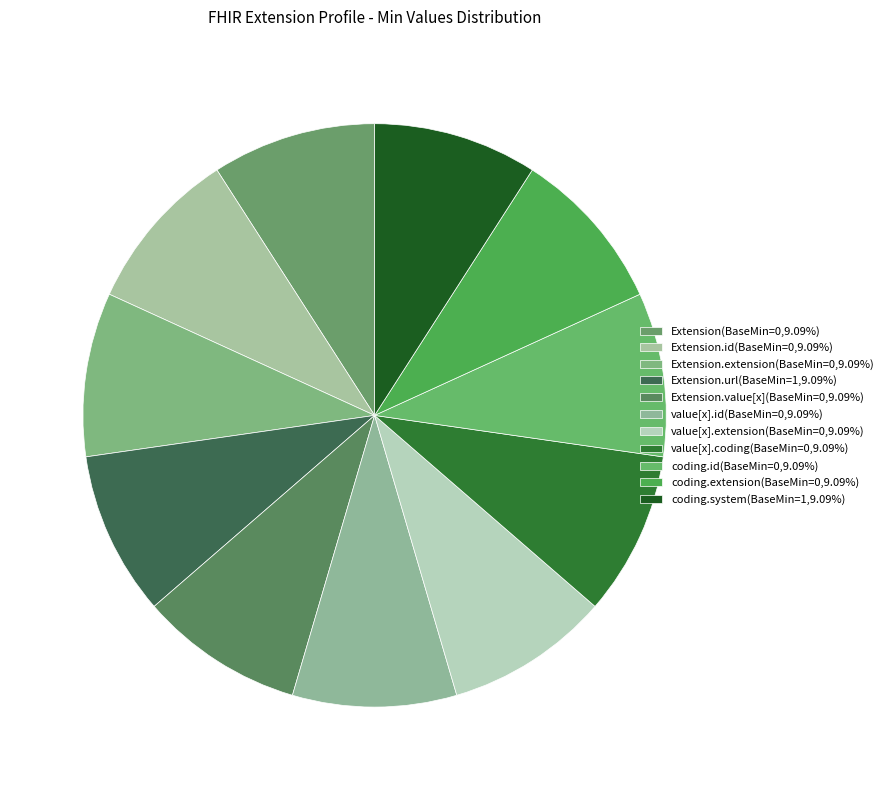

How many slices are in this pie chart?

11